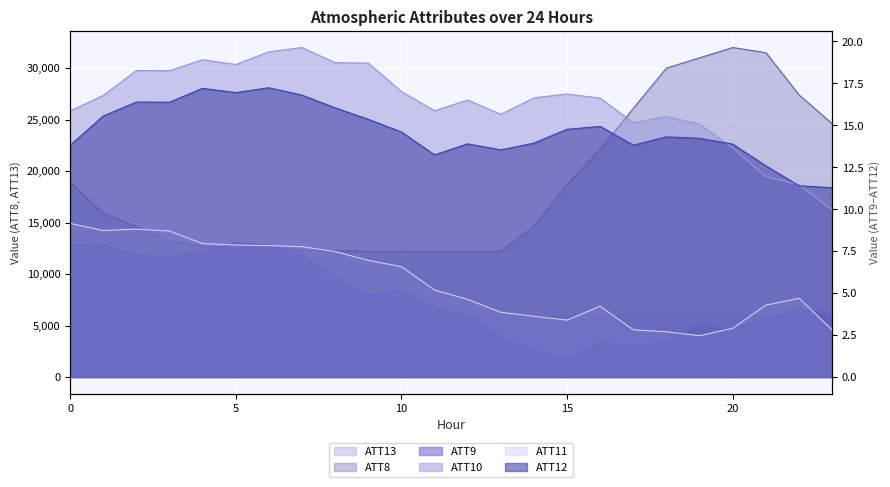

At which label does ATT12 first exceed 14?

1